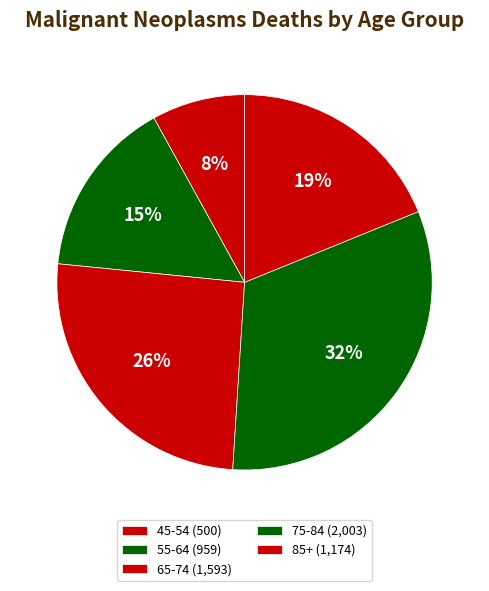

How many slices are in this pie chart?

5